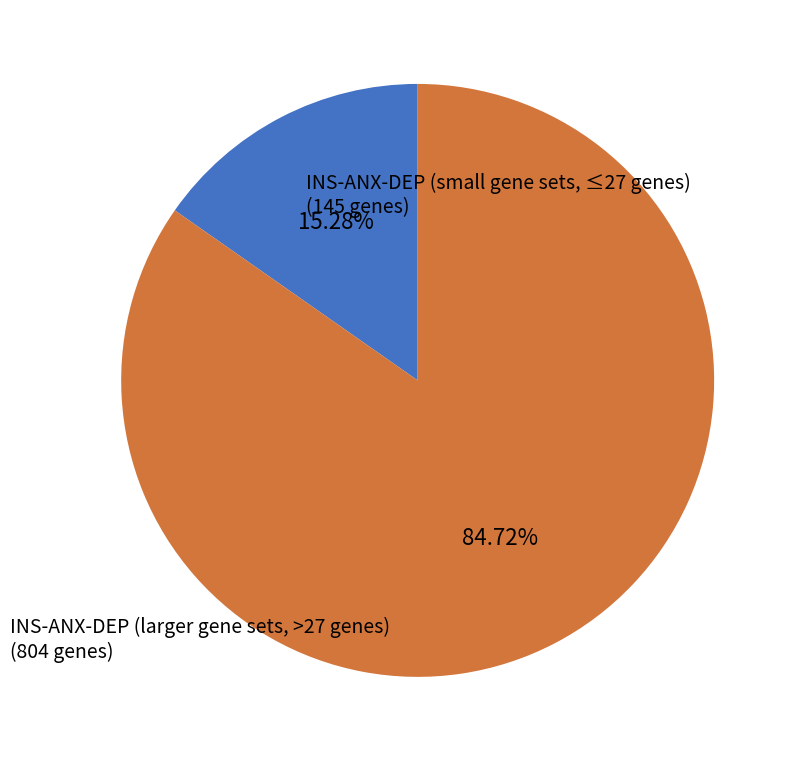

Which has a higher value, INS-ANX-DEP (larger gene sets, >27 genes) or INS-ANX-DEP (small gene sets, ≤27 genes)?

INS-ANX-DEP (larger gene sets, >27 genes)